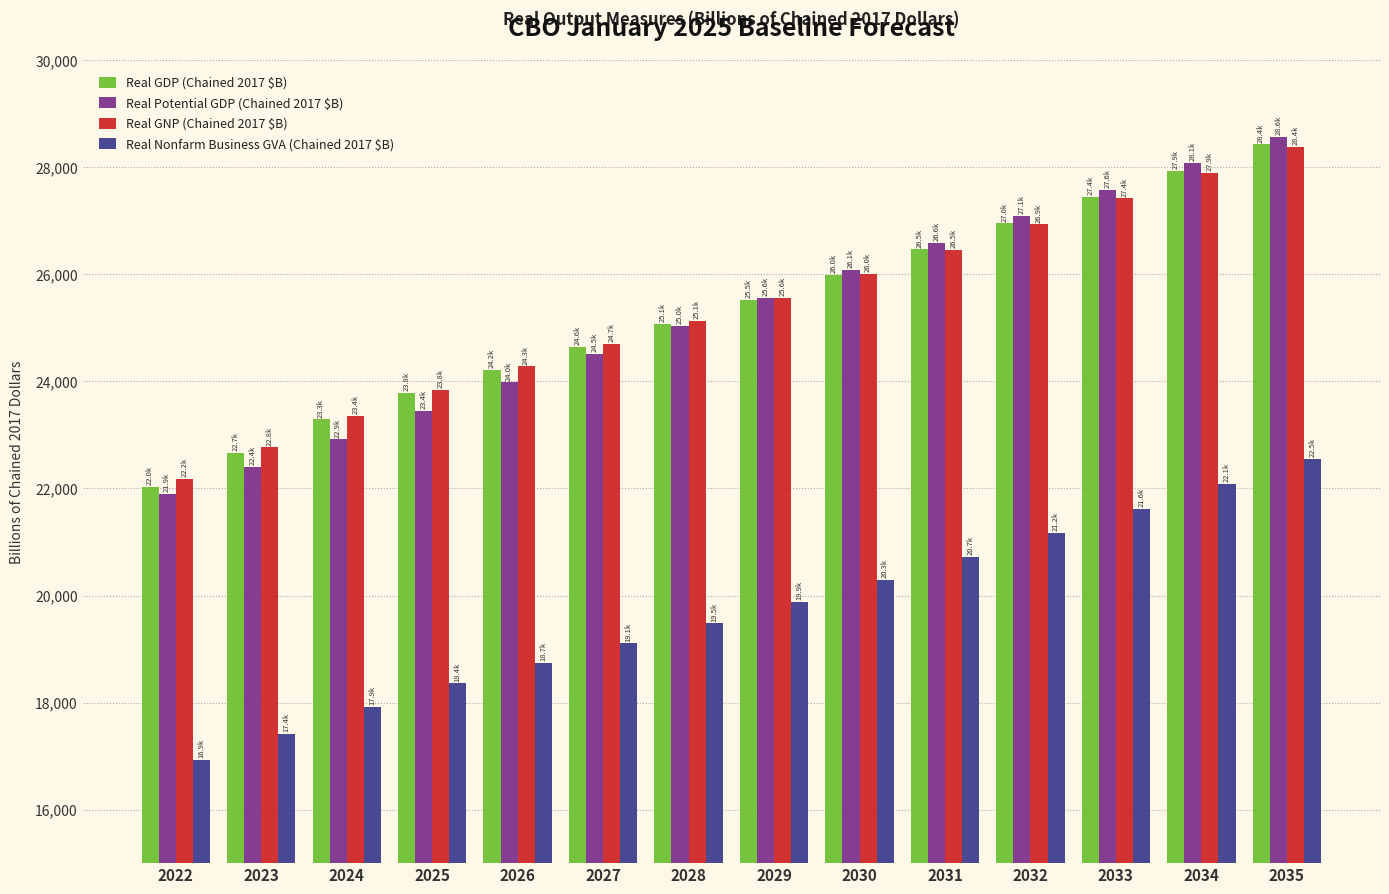

What is the value of the Real GDP (Chained 2017 $B) bar at the 10th from the left?

26464.3